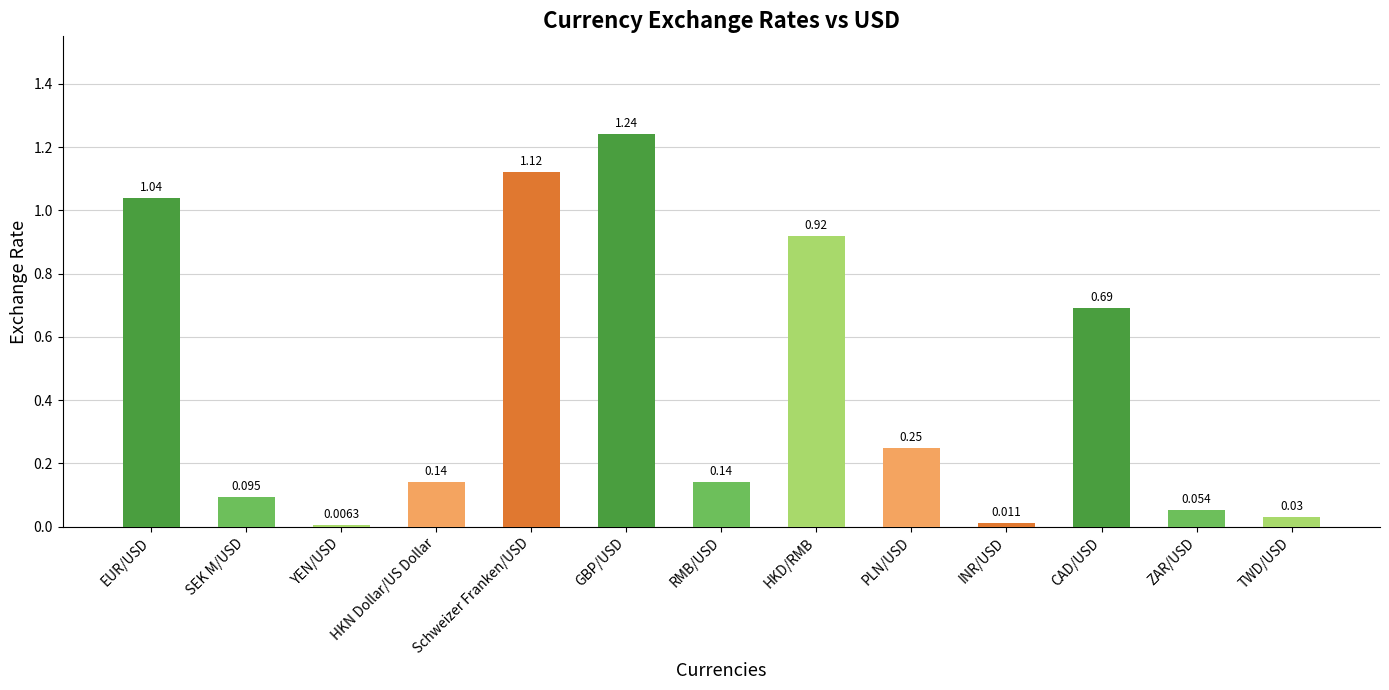

Where is the data nearest to the value 0?

YEN/USD